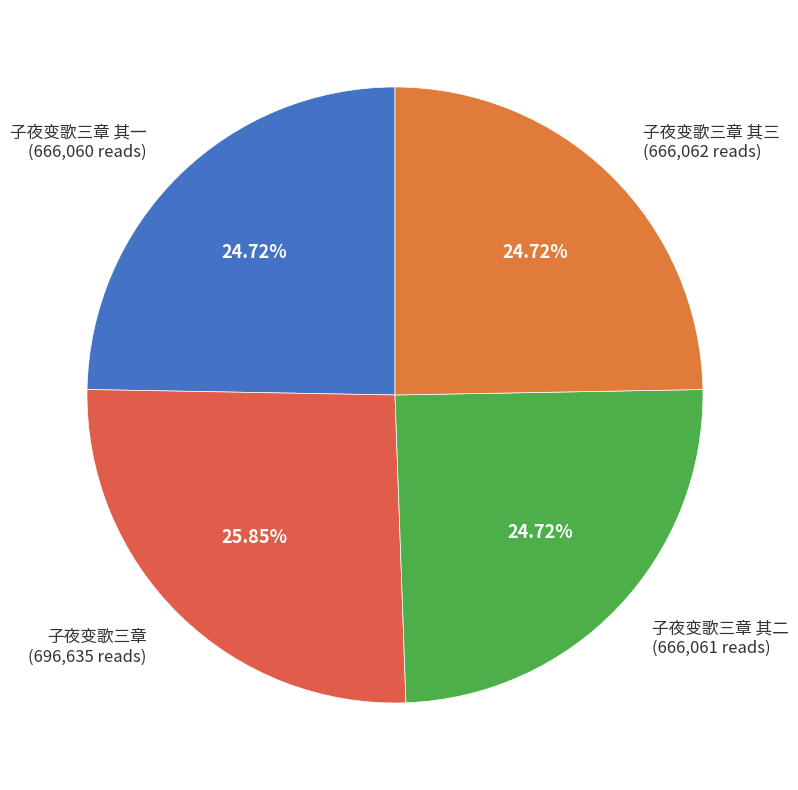

How many segments does this pie chart have?

4